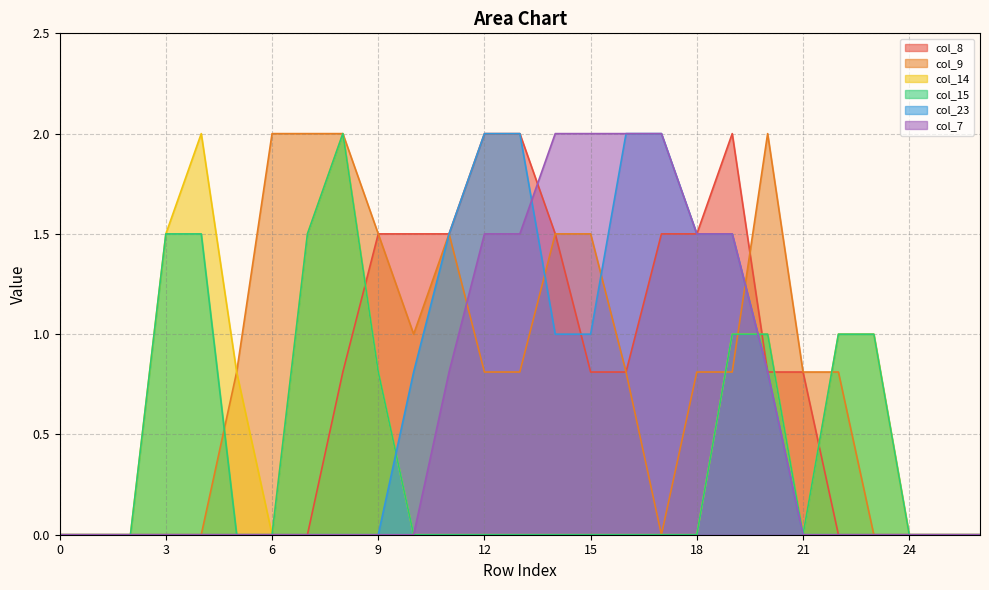

What is the maximum value for col_9?

2.0